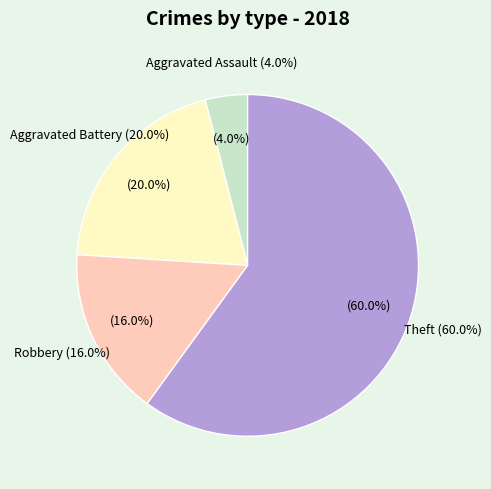

Which slice is the largest?

Theft